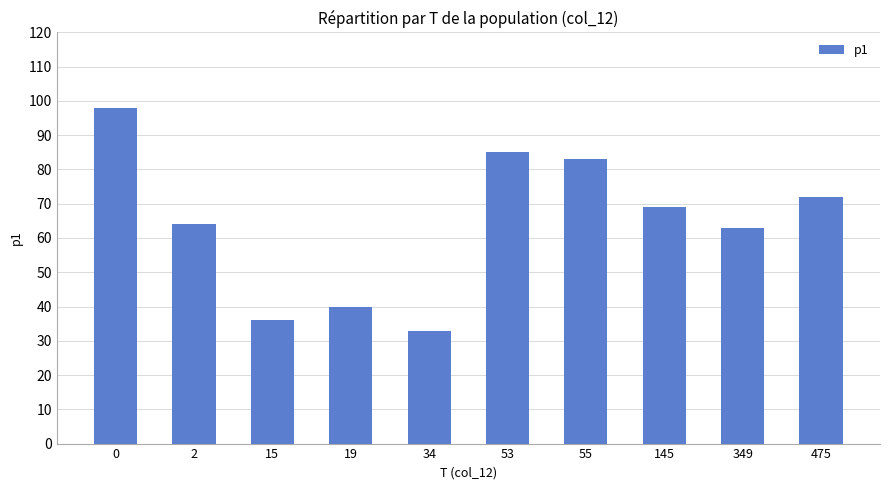

The value at 475 is 72. True or false?

True